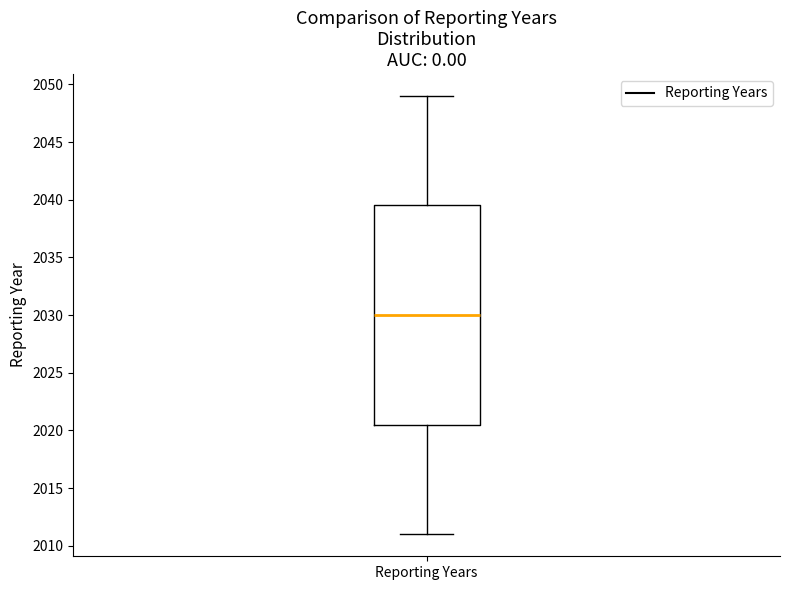

Read this box plot against the y-axis: the position of the median line, the range covered by the box, and the ends of both whiskers. The values are not printed on the chart, so give them approximately, as read against the axis.

median 2030.0, box 2020.5 to 2039.5, whiskers 2011.0 to 2049.0